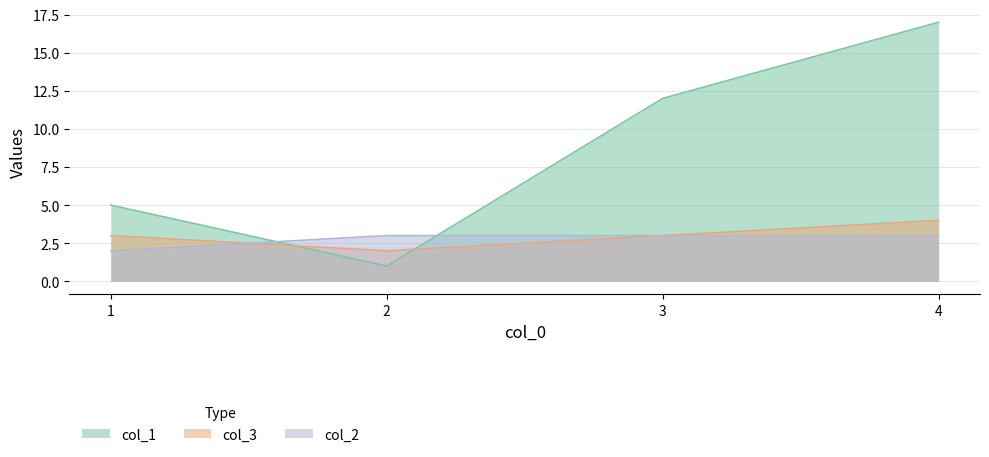

True or false: col_3 has more than 0 interior local peaks.

False